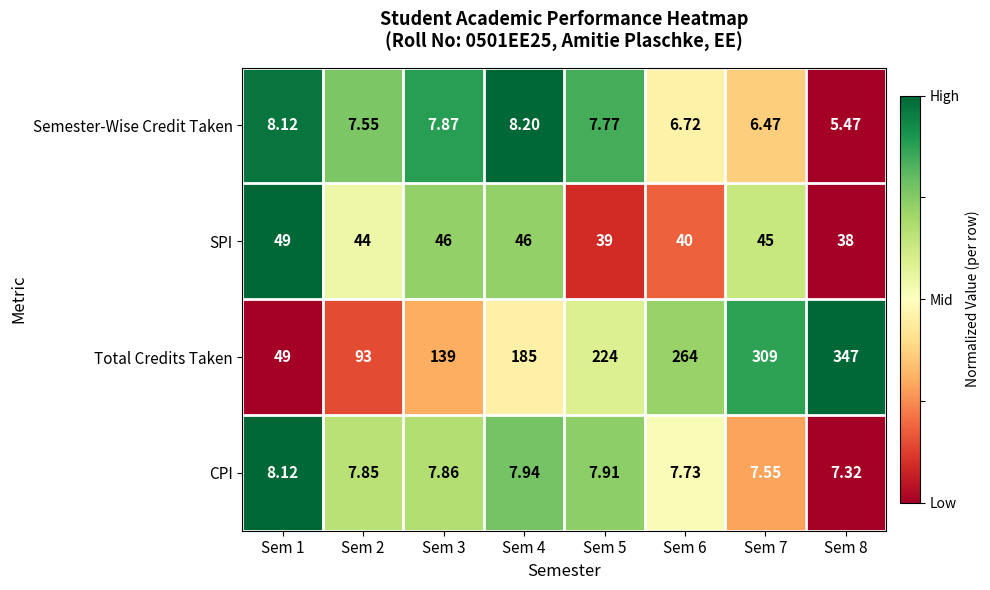

At which category does the chart reach its minimum across all series?

Sem 8